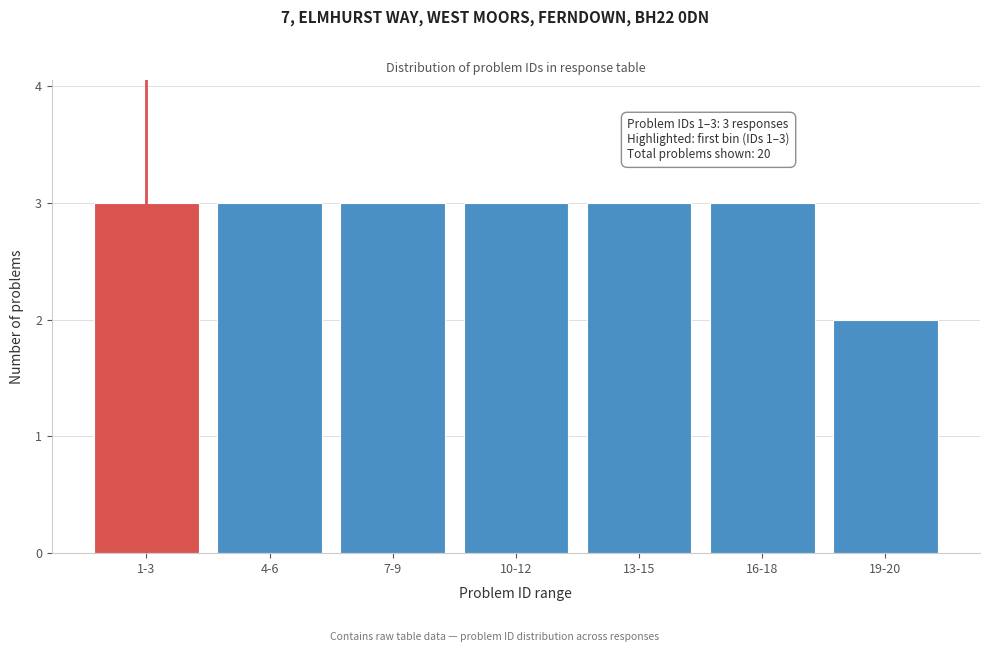

Reading left to right, list all the values displayed in this chart.

1-3=3	4-6=3	7-9=3	10-12=3	13-15=3	16-18=3	19-20=2